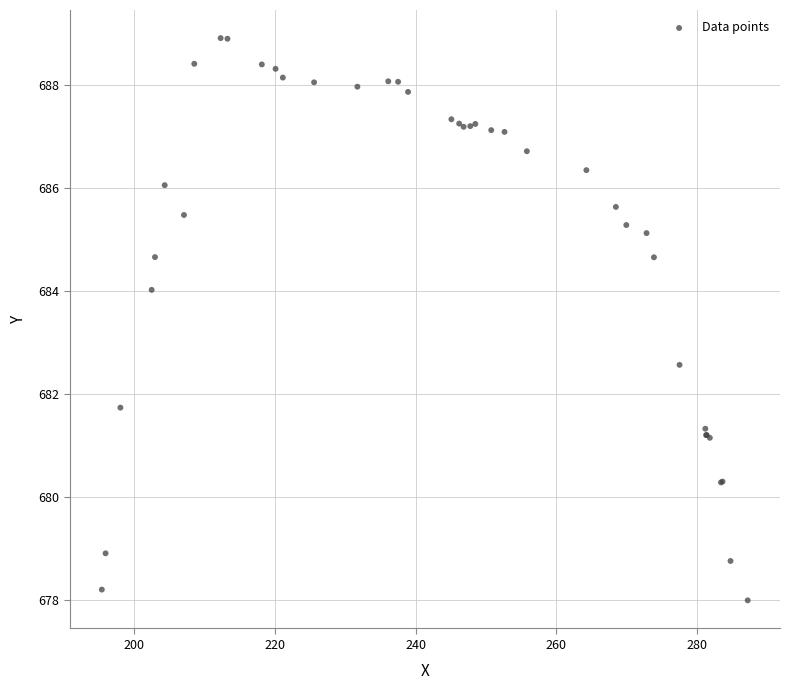

What Y value in the scatter plot is closest to 683?

682.6